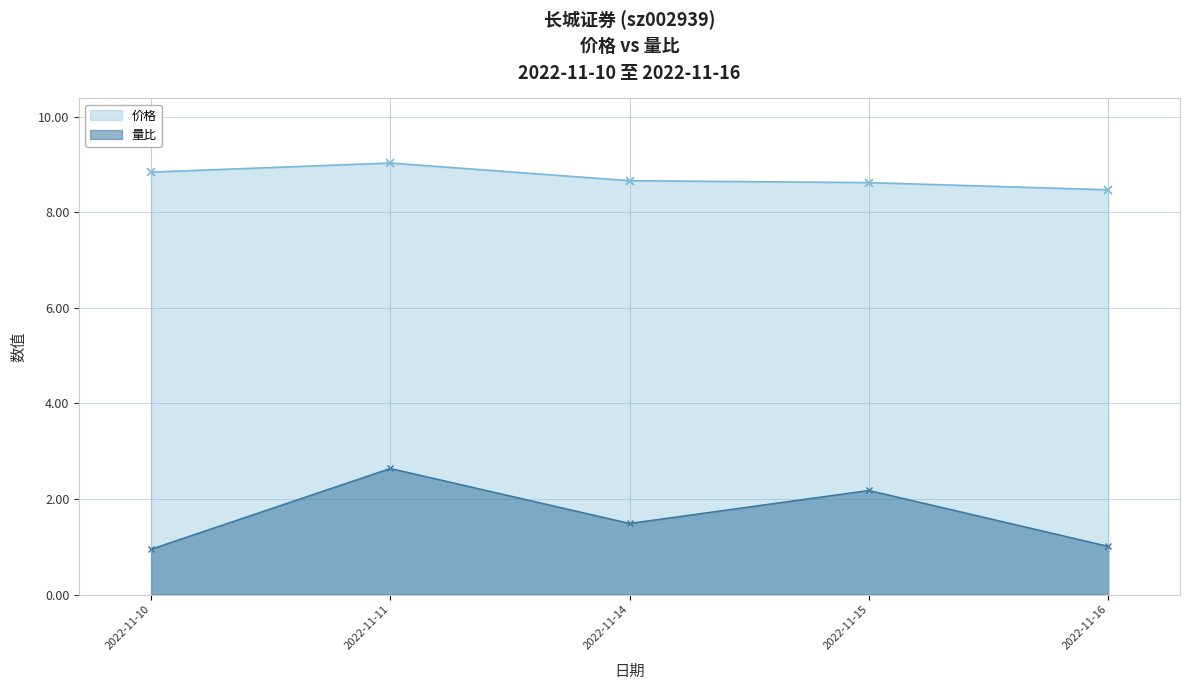

Which has a higher value, 2022-11-10 or 2022-11-14?

2022-11-10